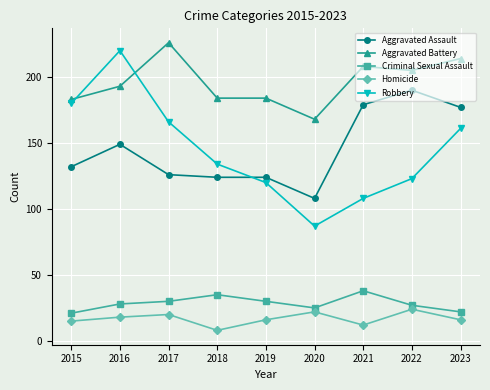

How many lines are shown in the chart?

5